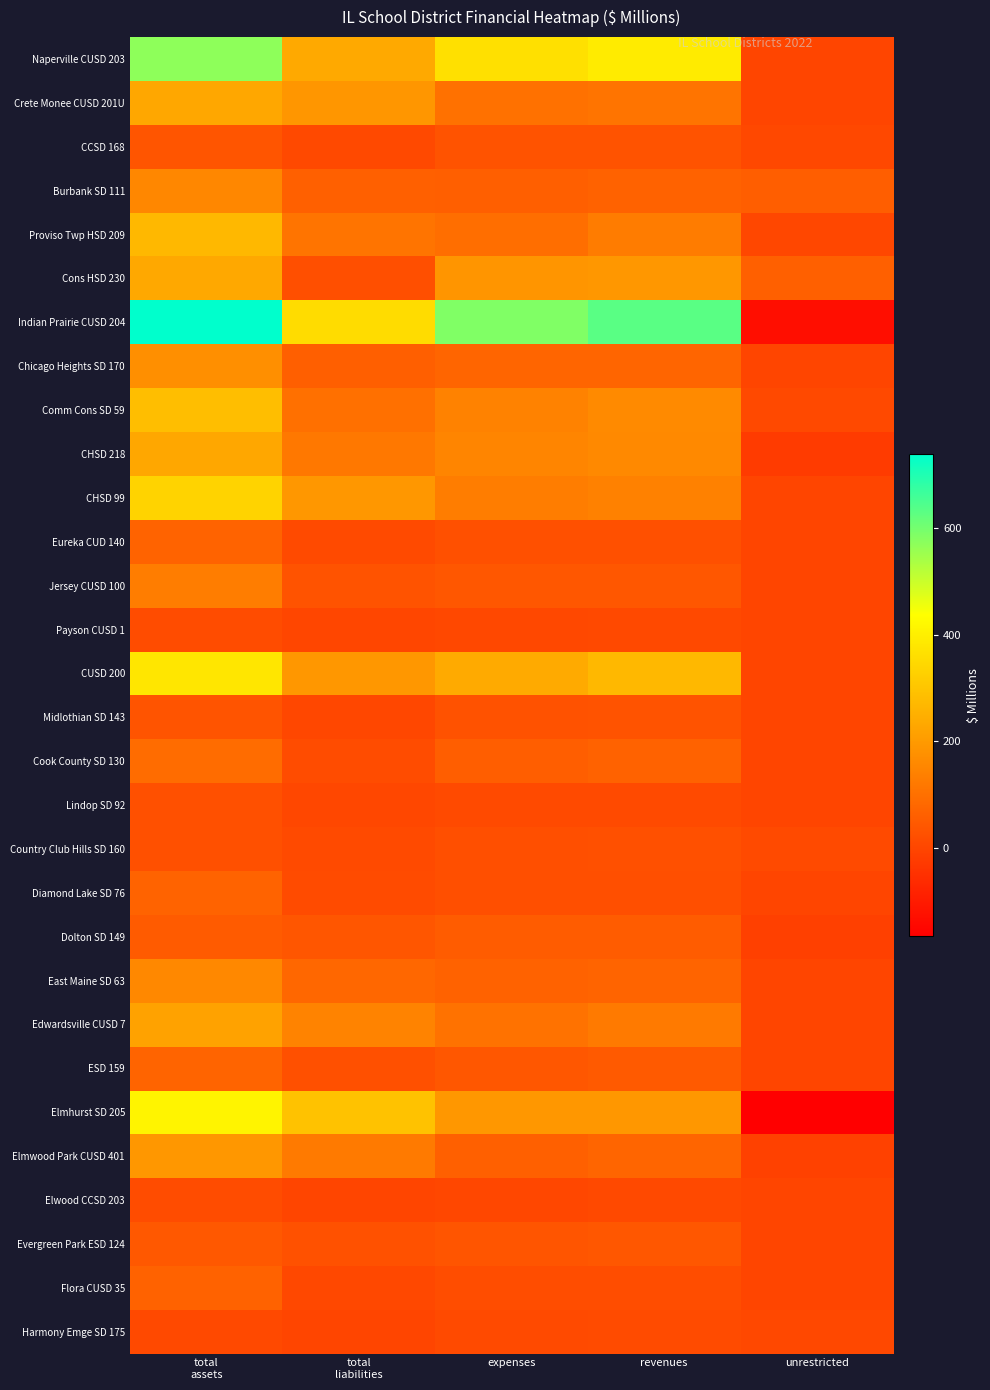

What is the total value across all series at total
liabilities?

2492.0